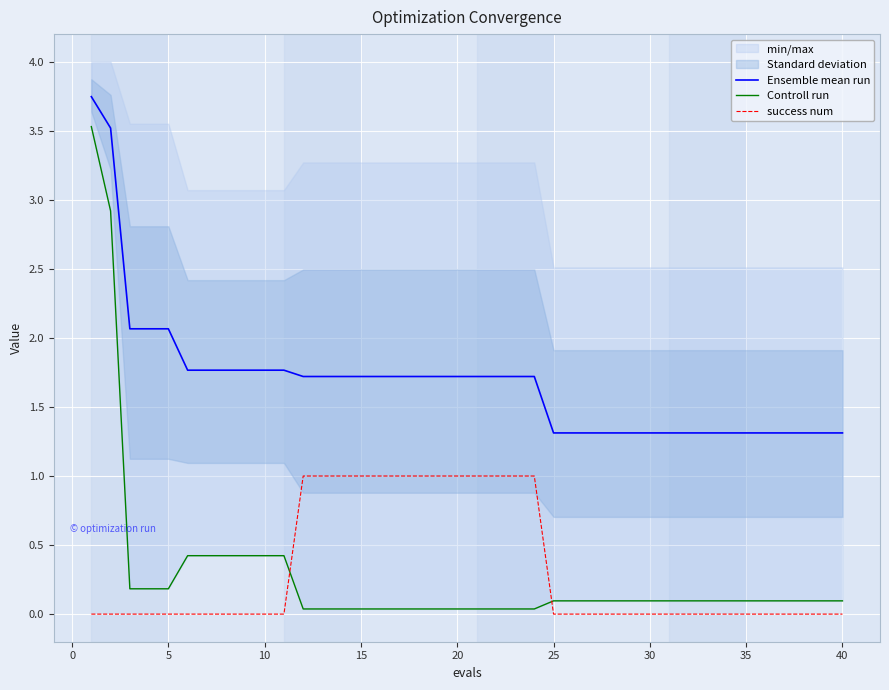

True or false: success num and Ensemble mean run intersect in this chart.

False